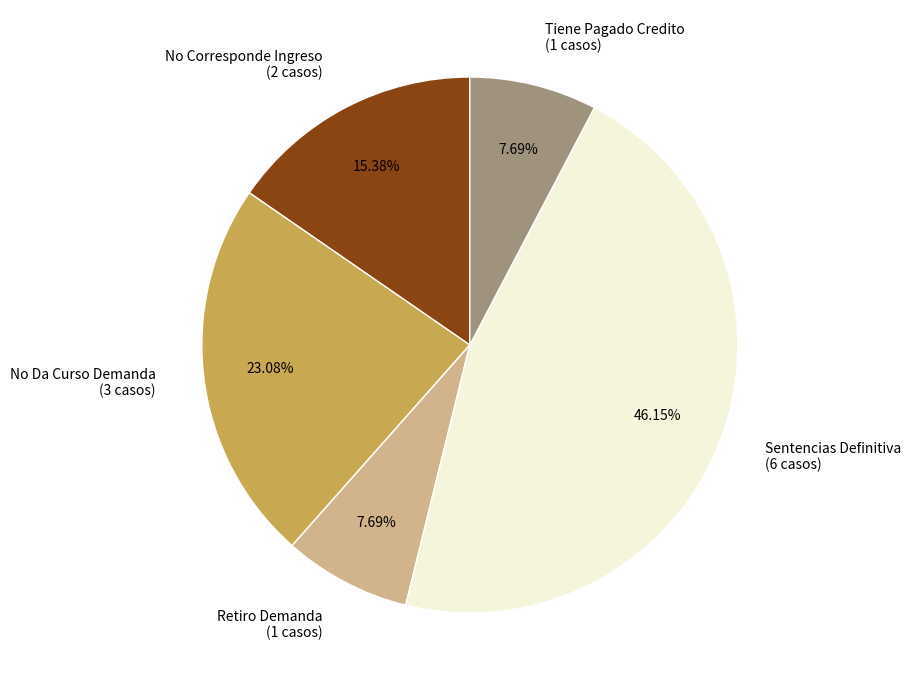

How many segments does this pie chart have?

5